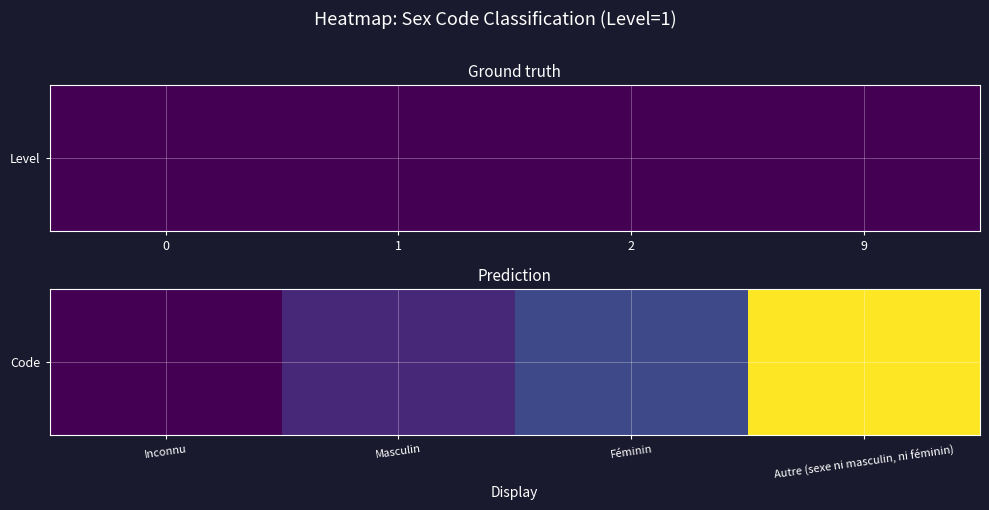

What is the sum of all values?

12